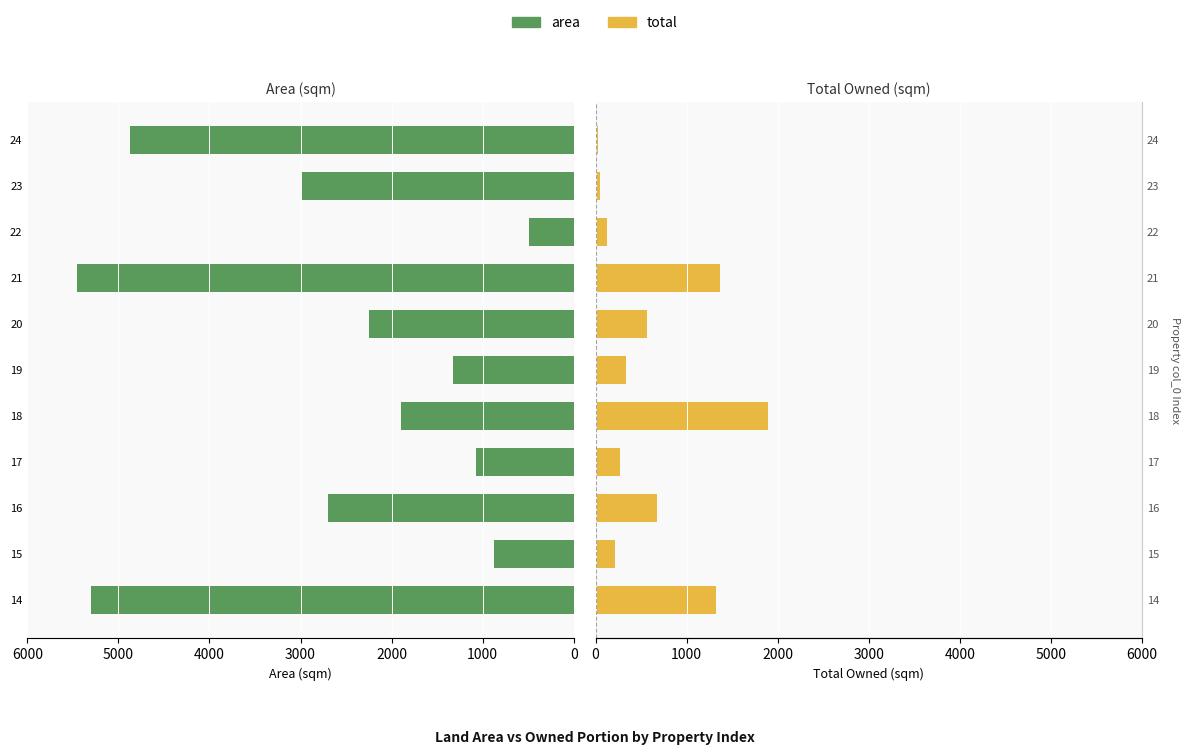

Which series changed the most between 23 and 24?

area